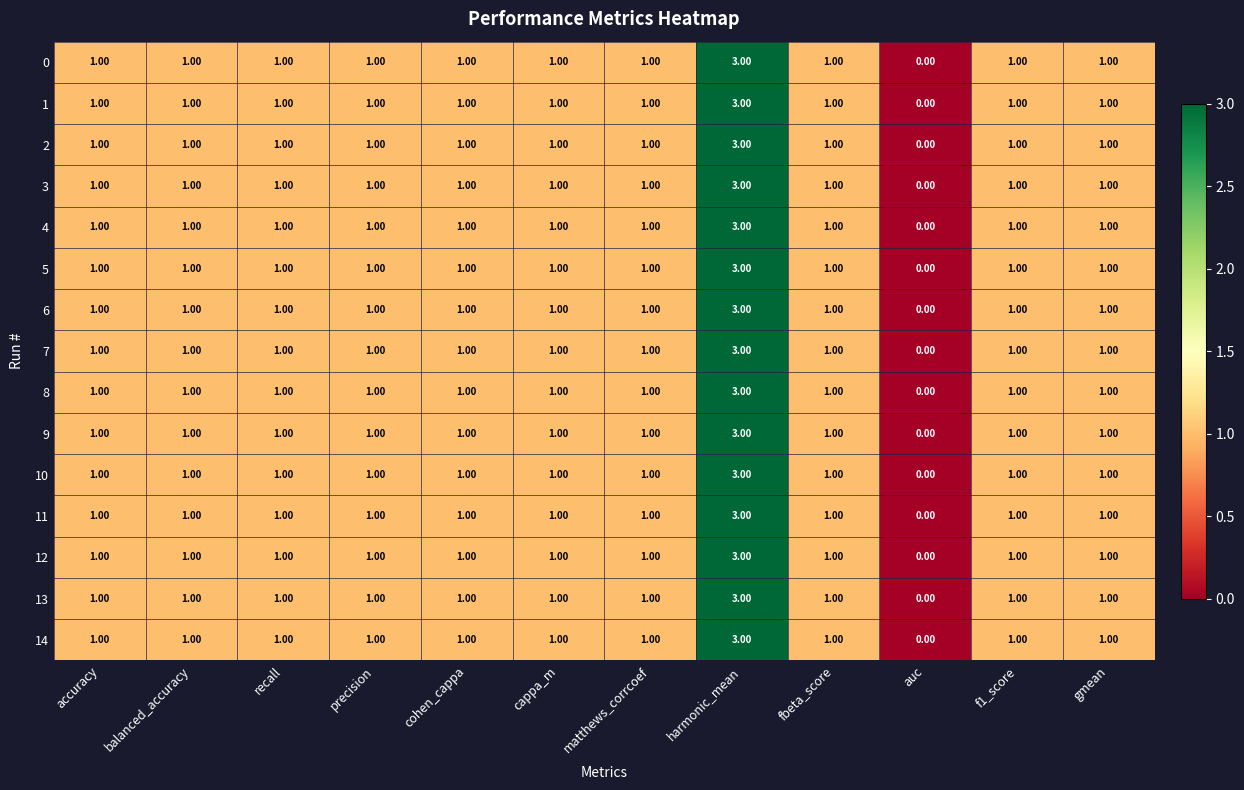

At which category is the sum across all series the highest?

harmonic_mean